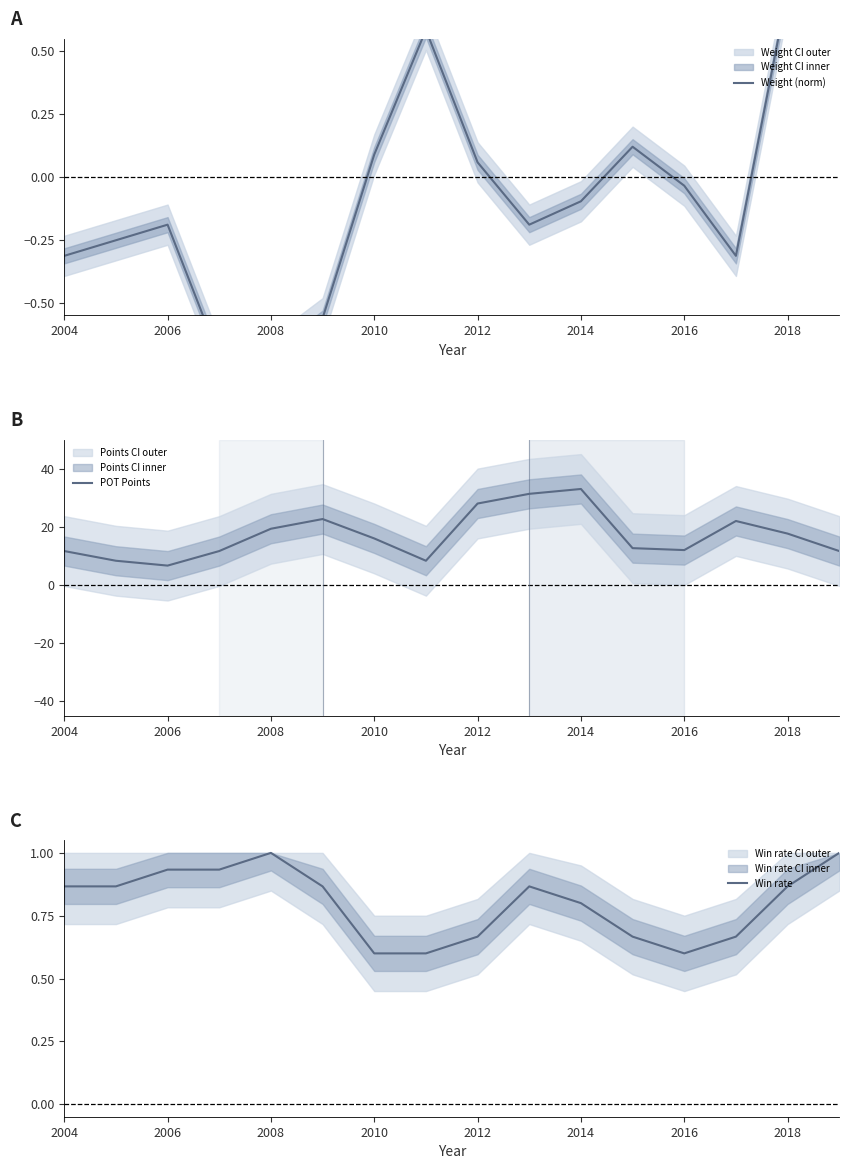

At how many categories does at least one series exceed 30?

2